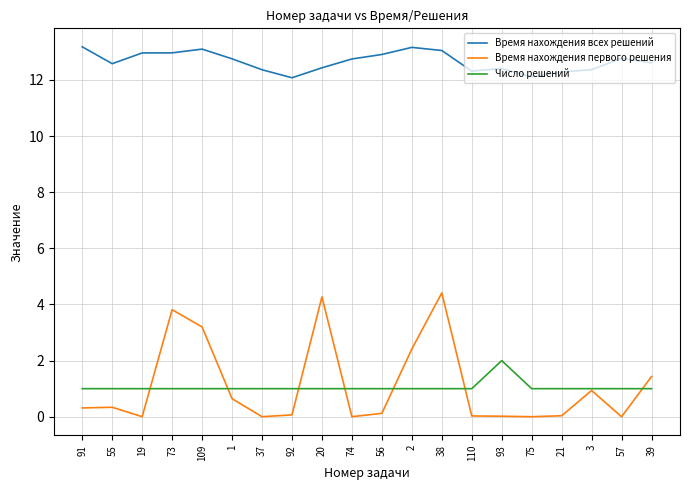

Is it true that Время нахождения всех решений equals 5.4 at 19?

False